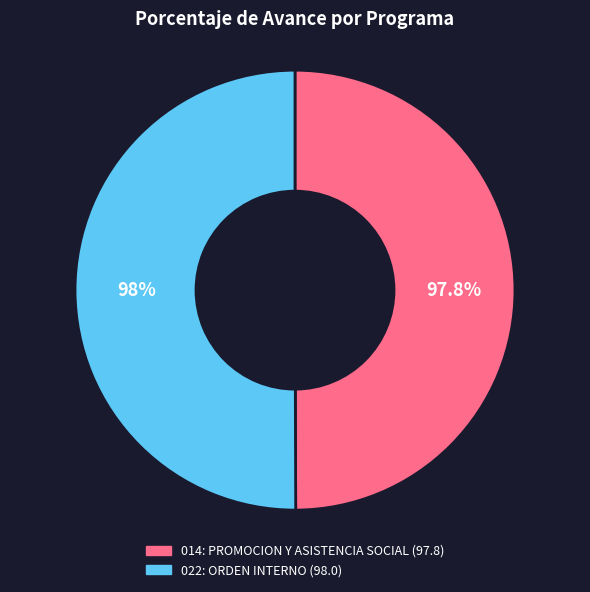

True or false: 014: PROMOCION Y ASISTENCIA SOCIAL (97.8%) accounts for 36% of the total.

False